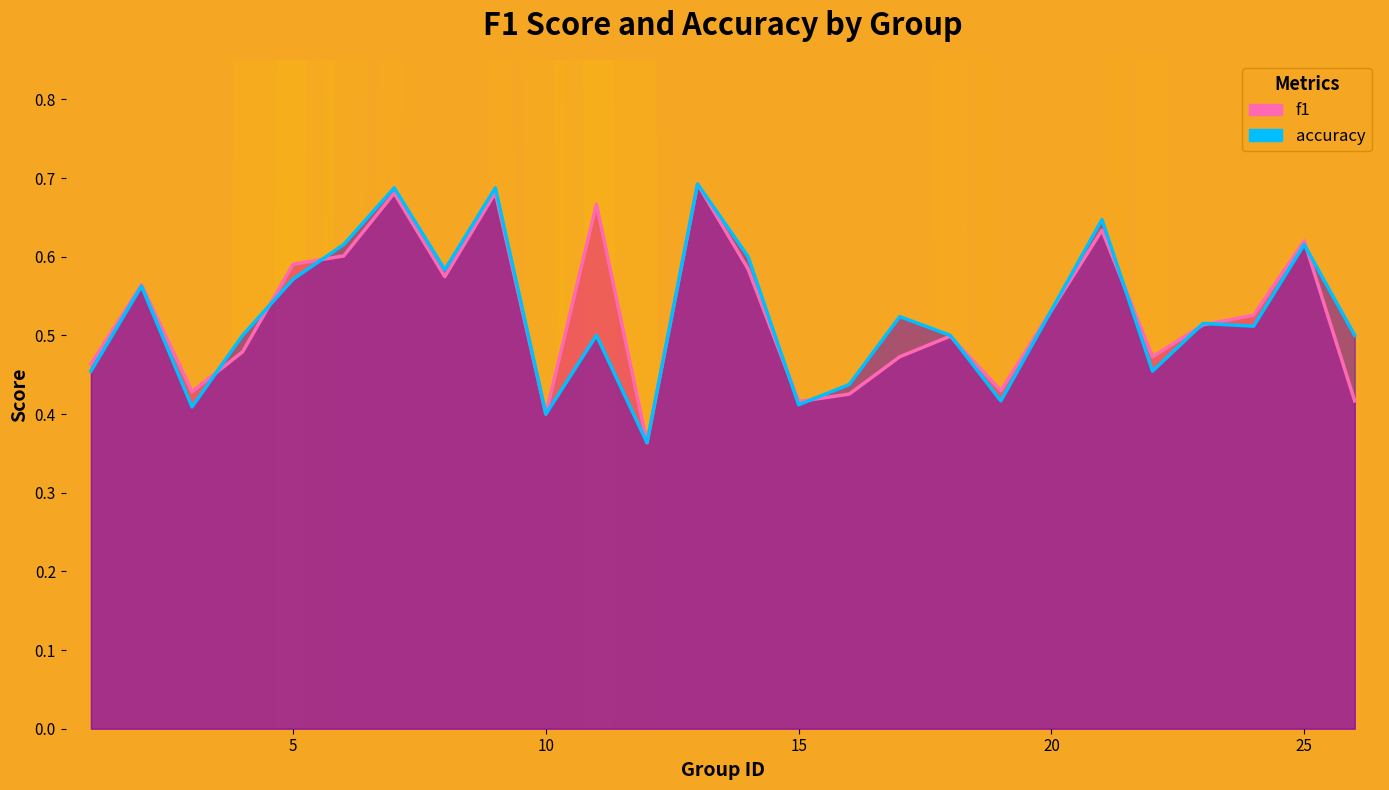

Where is the first local maximum for f1?

2